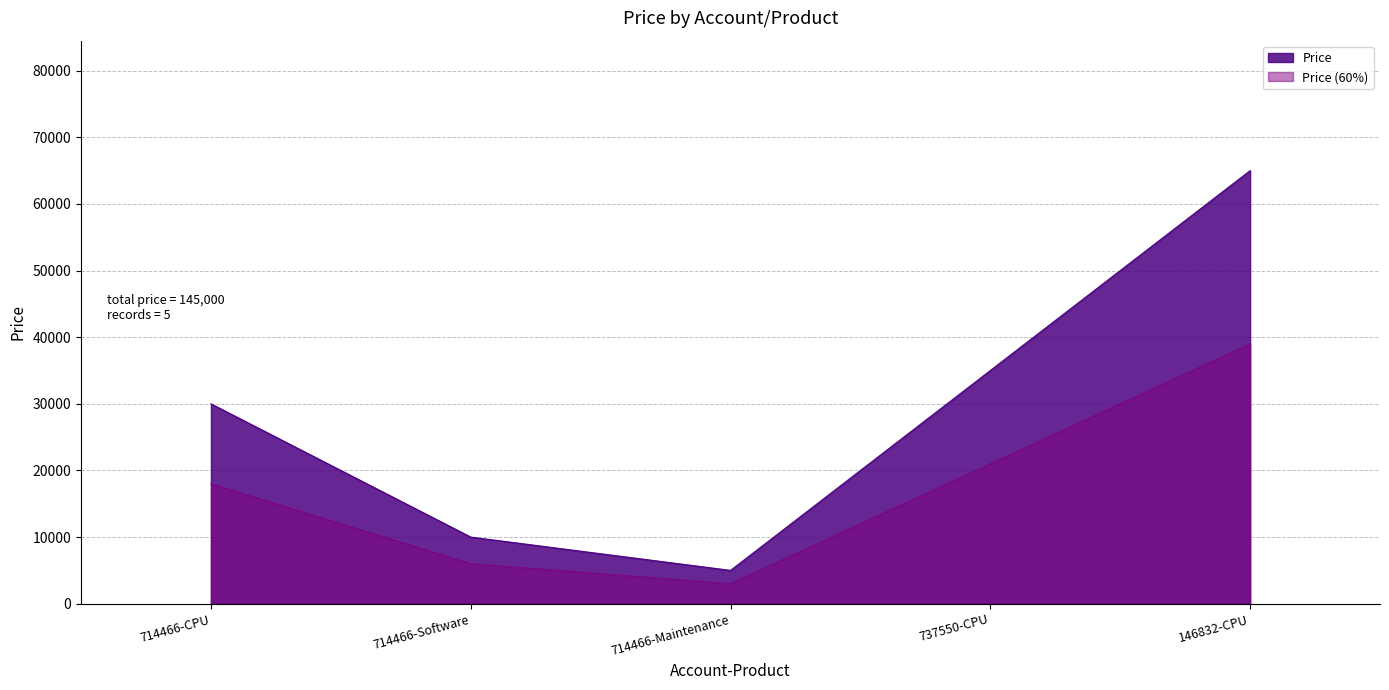

What is the sum of all values?

145000